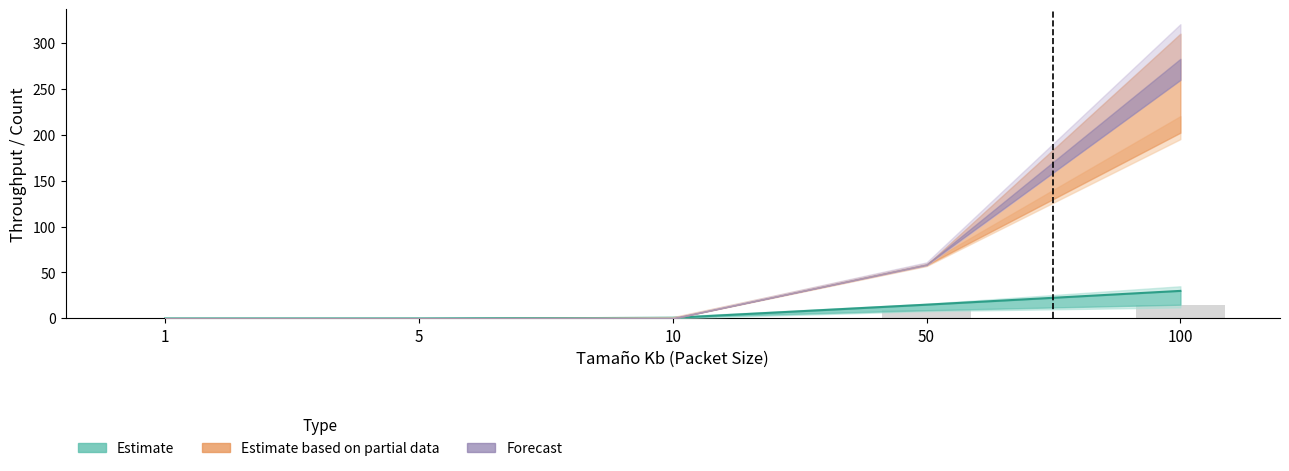

Is the value of Window 30 (col6) at 5 greater than the value of Window 20 (col5) at 10?

No